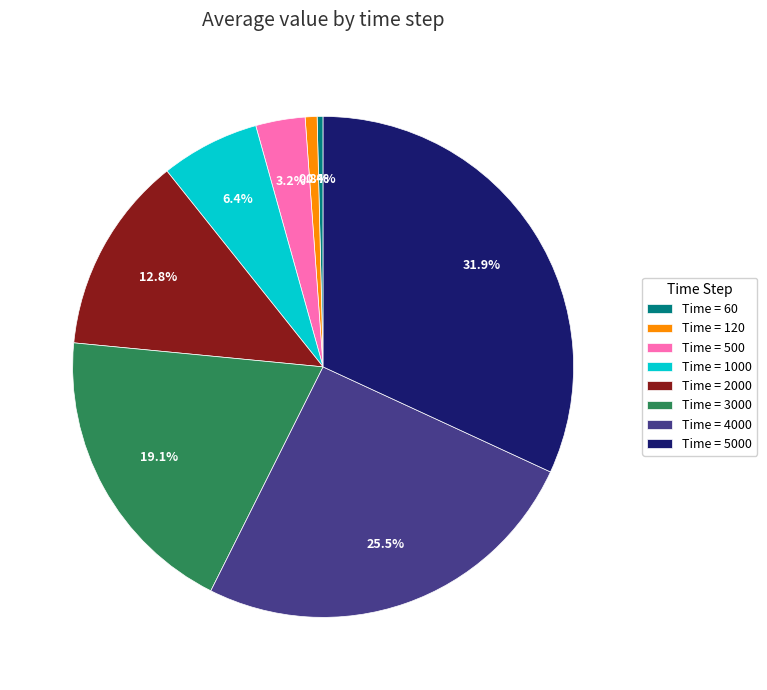

What is the largest slice in the pie chart?

Time = 5000